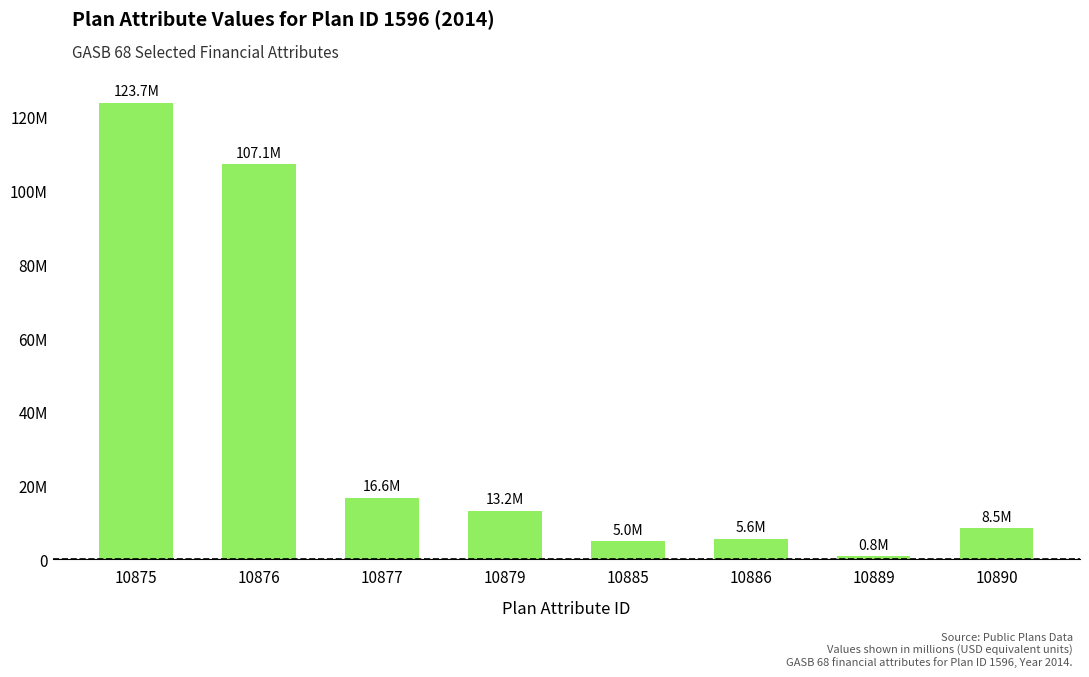

What is the difference between the maximum and minimum values?

122946035